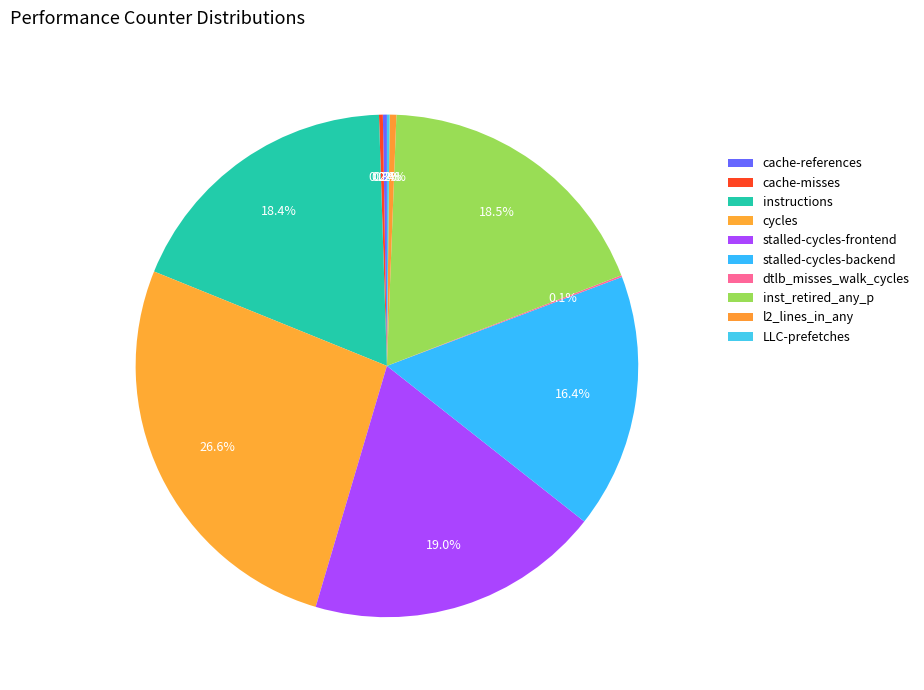

How many segments does this pie chart have?

10